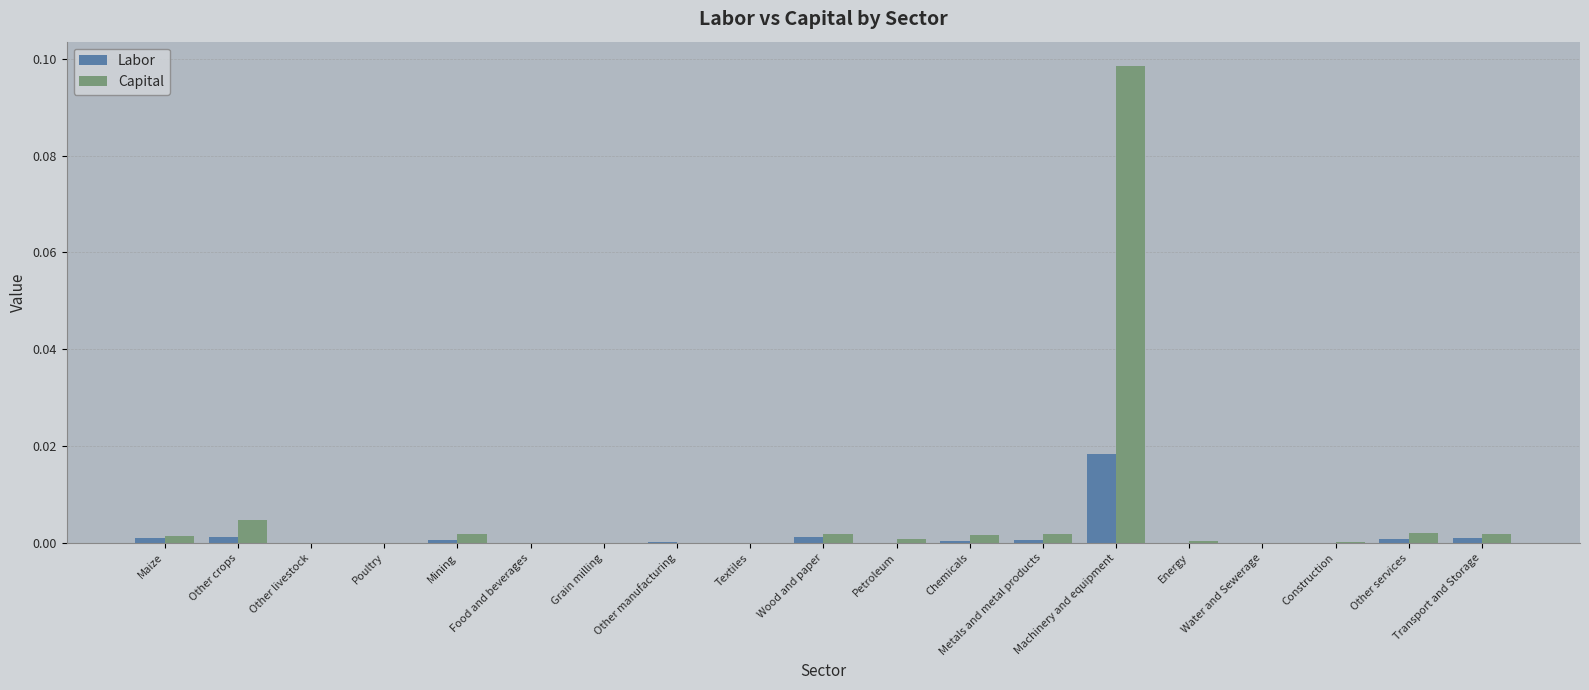

What are all the series names shown in the legend?

Labor, Capital